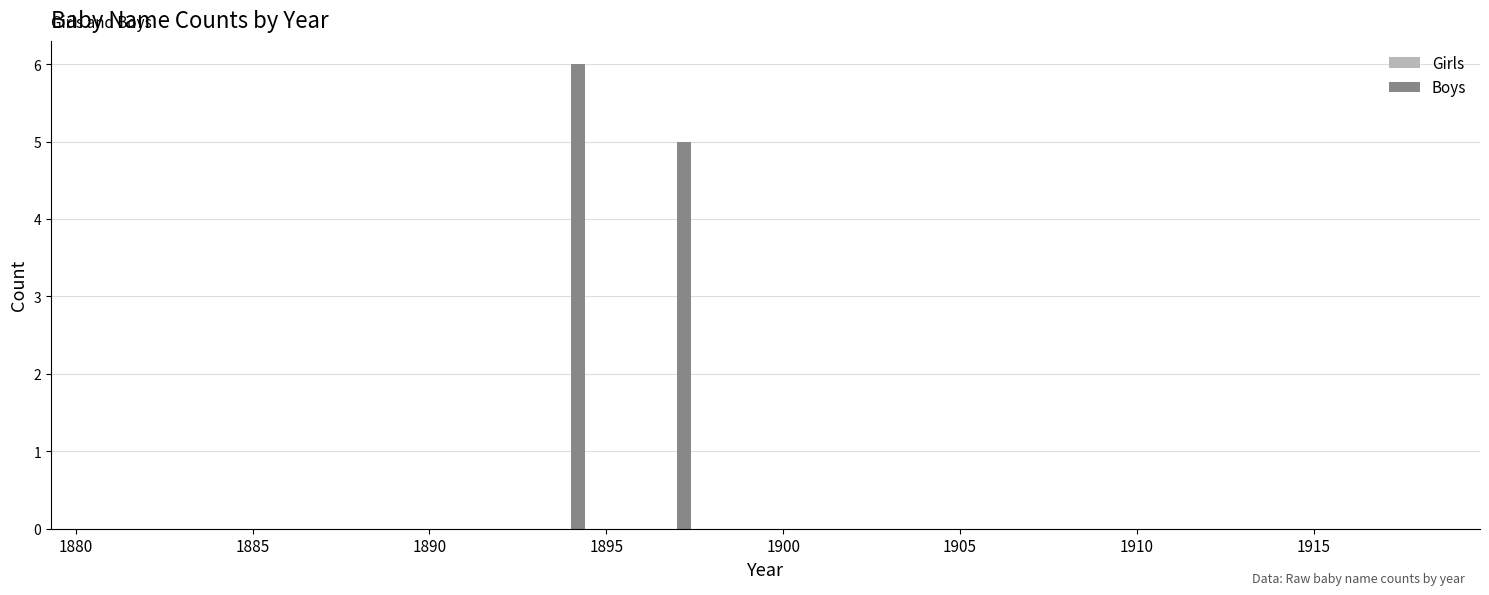

What is the greatest value displayed?

6